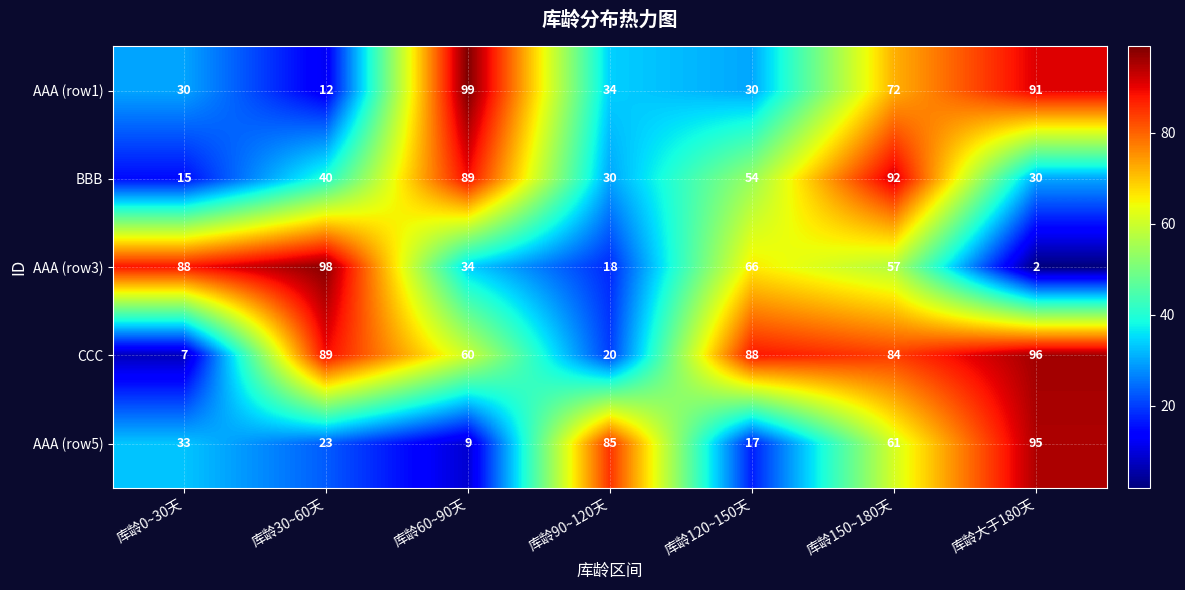

The AAA (row5) series shows 44 at 库龄0~30天. True or false?

False